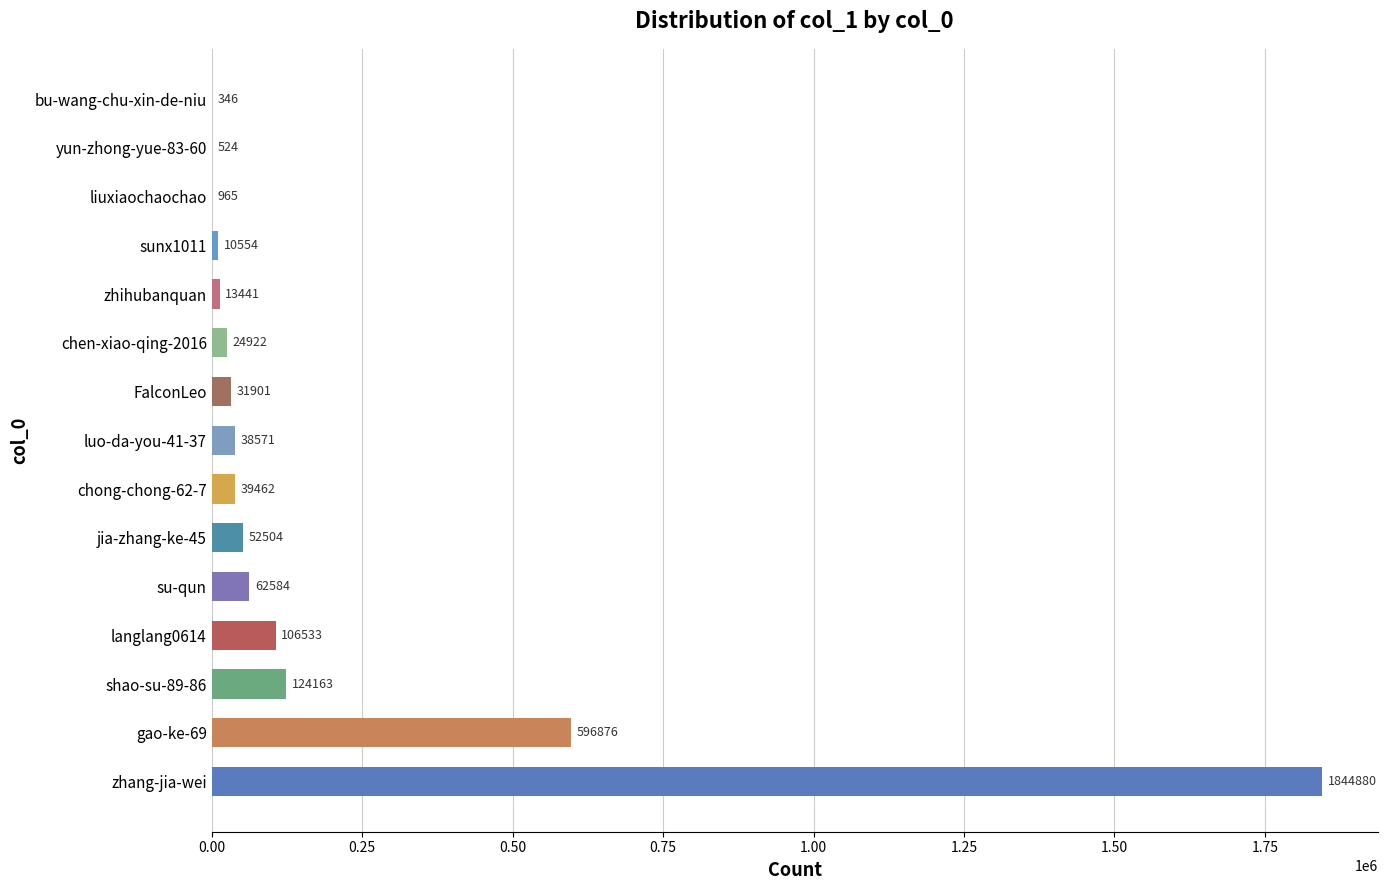

True or false: the data shows 31901 at FalconLeo.

True